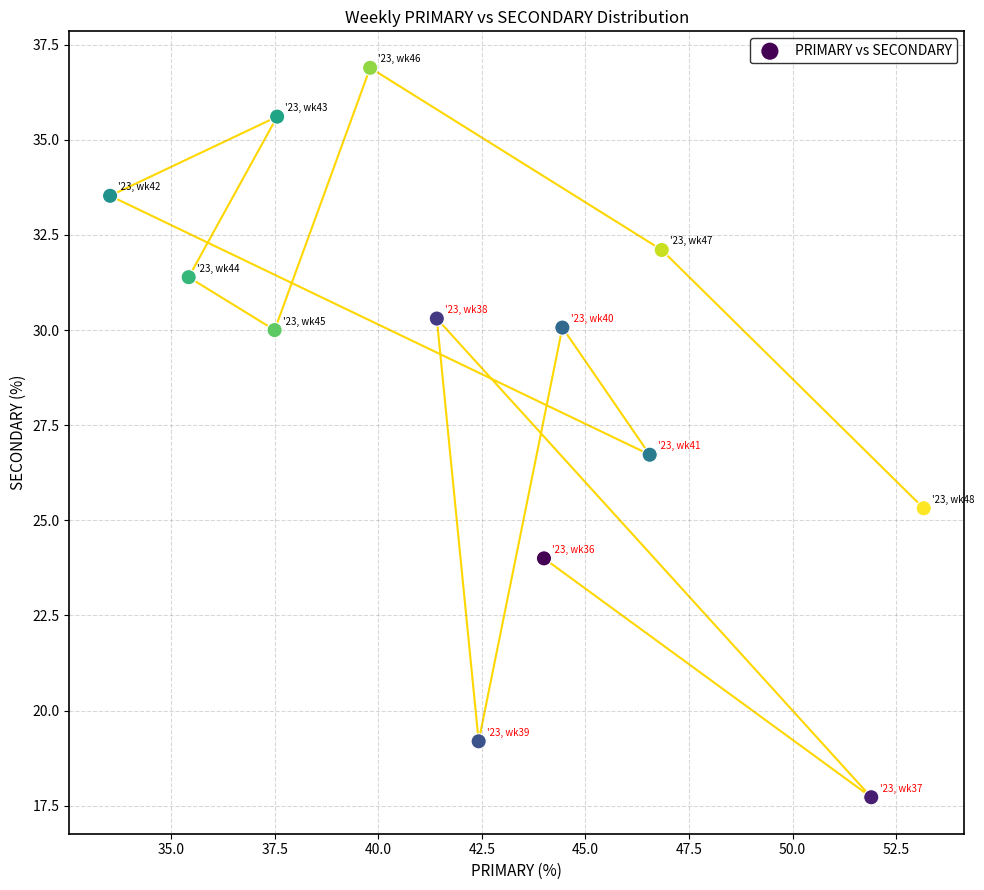

What is the range of Y values (max minus min)?

19.2